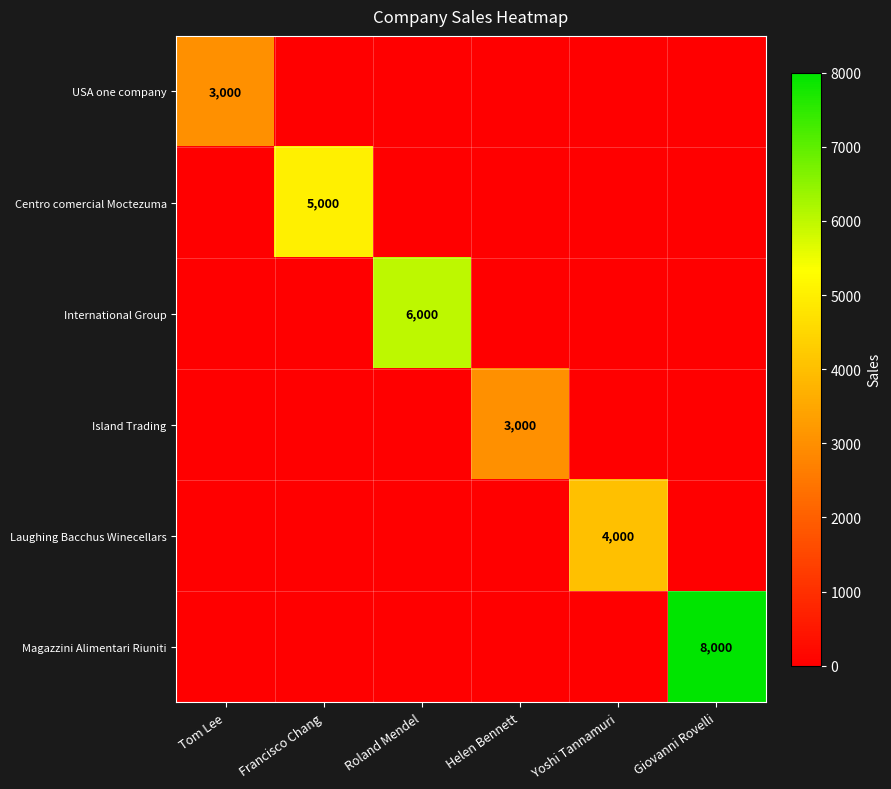

True or false: International Group has a value of 6000 at Roland Mendel.

True